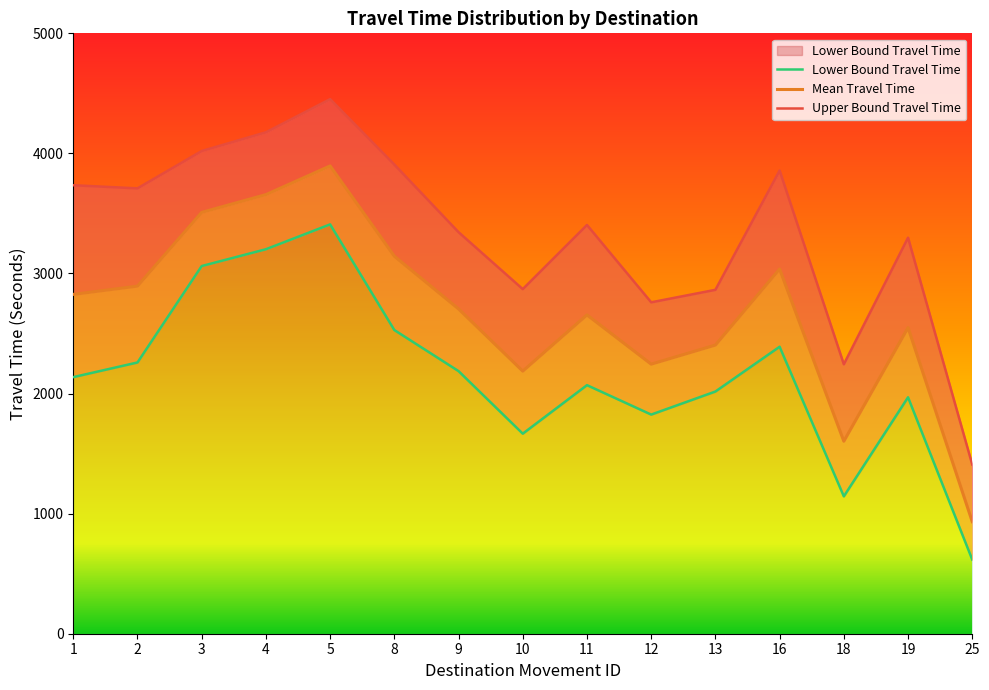

What is the difference between the Lower Bound Travel Time values at 11 and 10?

404